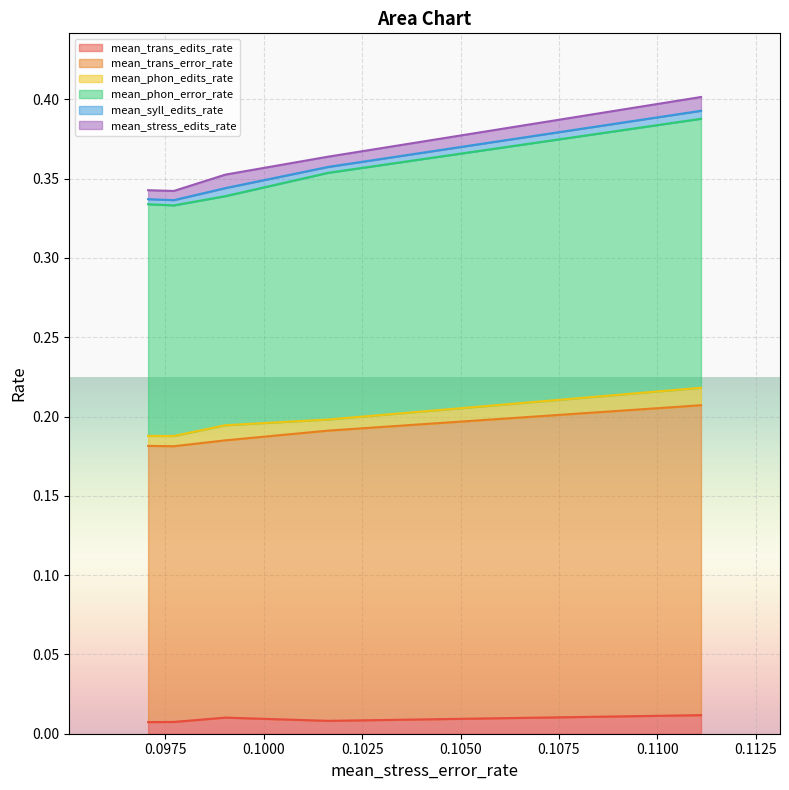

What are all the series names shown in the legend?

mean_trans_edits_rate, mean_trans_error_rate, mean_phon_edits_rate, mean_phon_error_rate, mean_syll_edits_rate, mean_stress_edits_rate